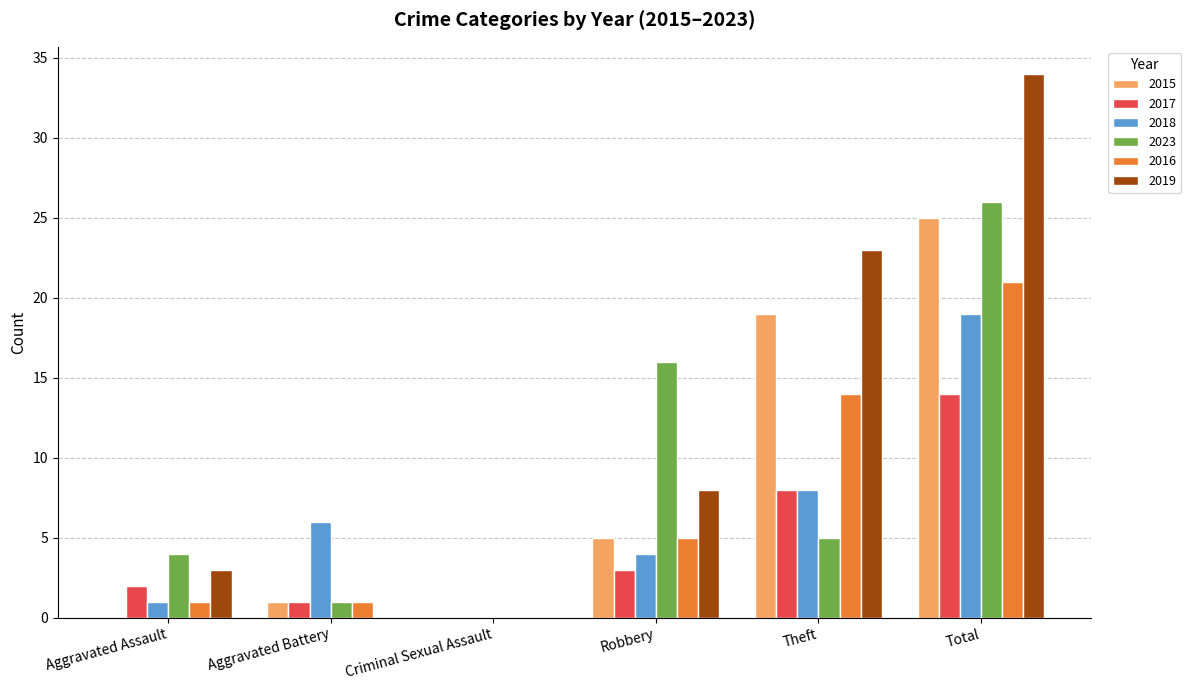

Where is 2016 nearest to the value 10?

Theft